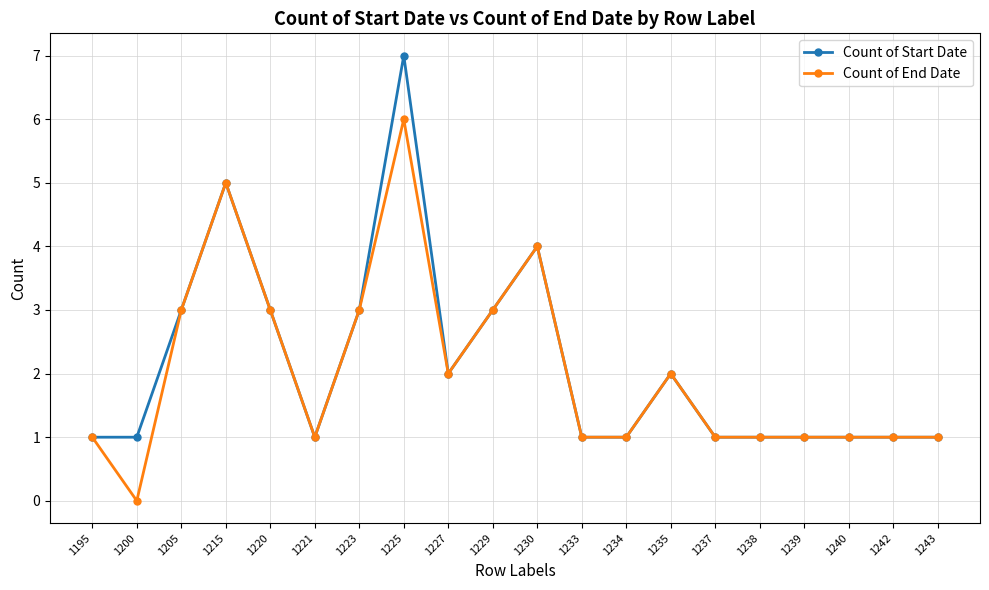

What is the average value of the Count of End Date series?

2